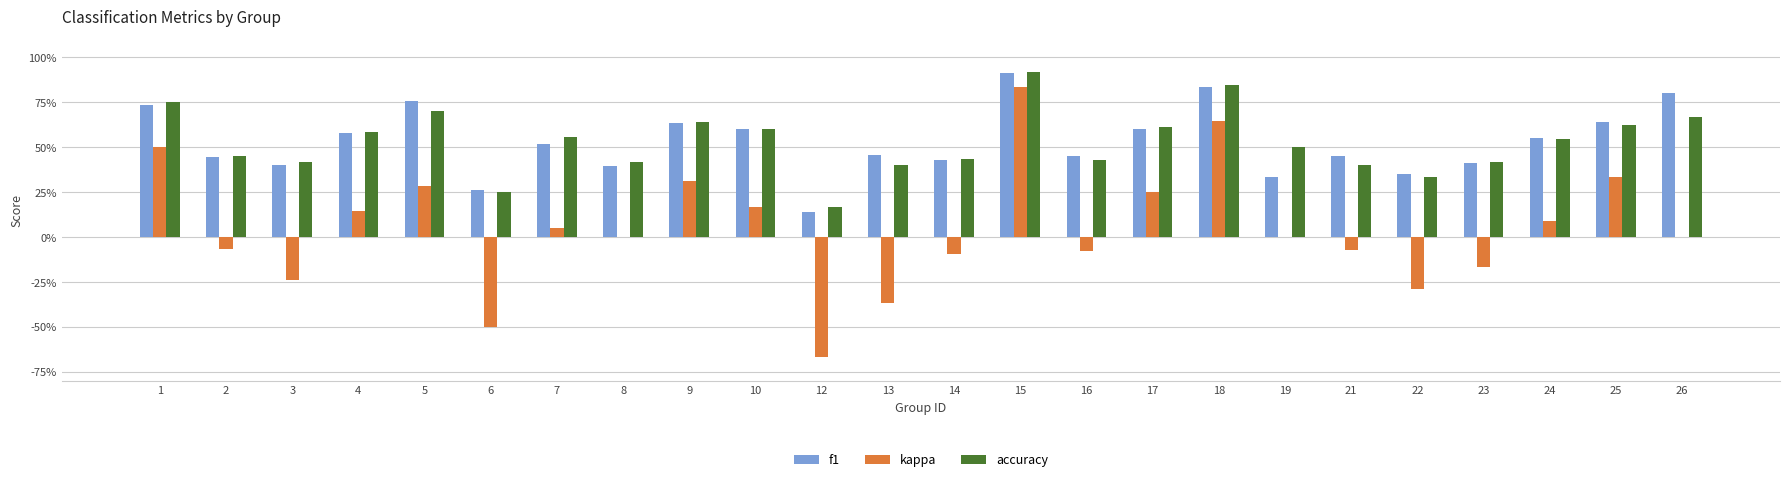

Are the bars grouped side by side (vs. stacked)?

Yes